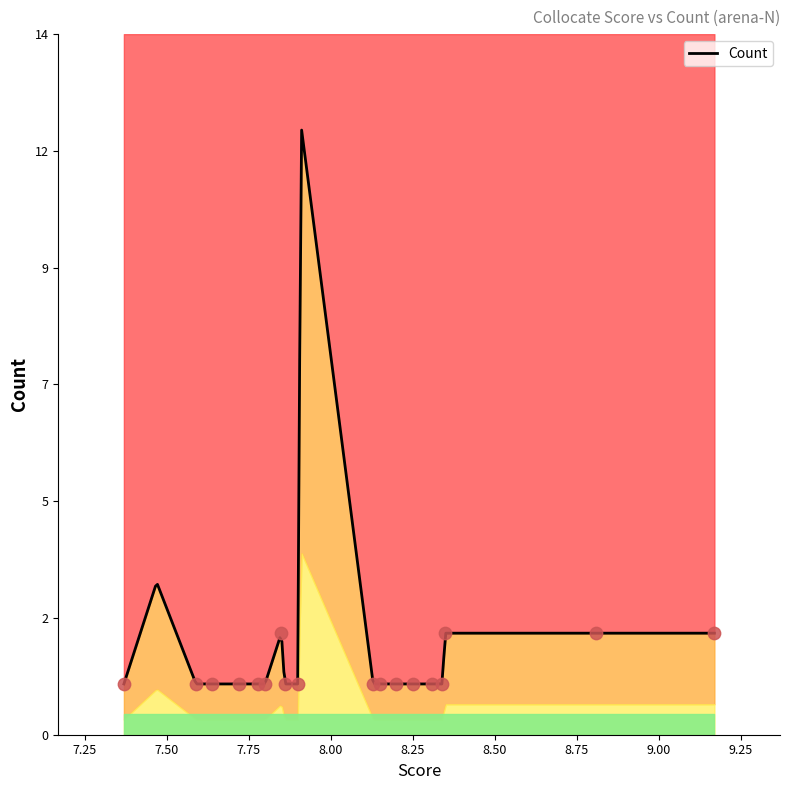

What is the change in value from 8.81 to 8.25?

-1